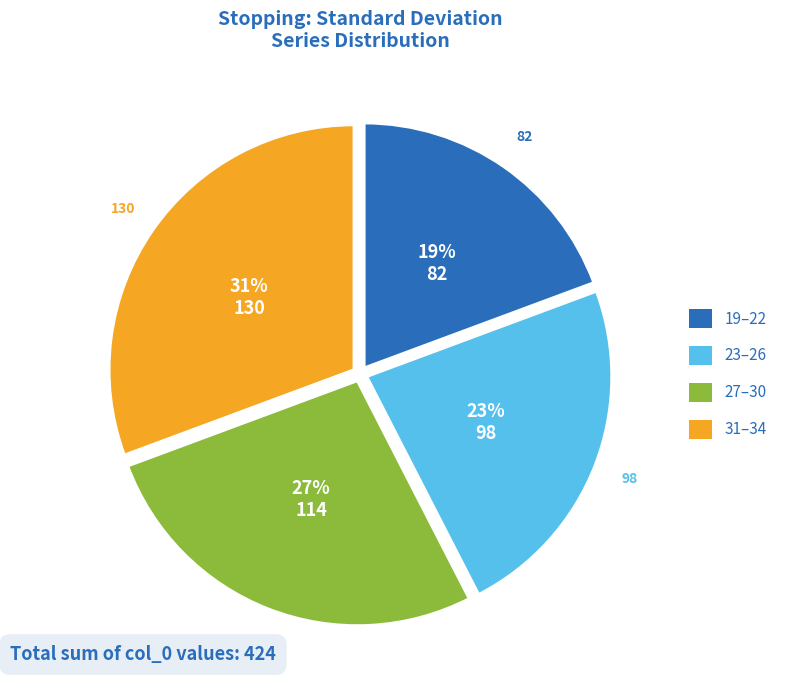

Is there a majority slice in this chart?

No